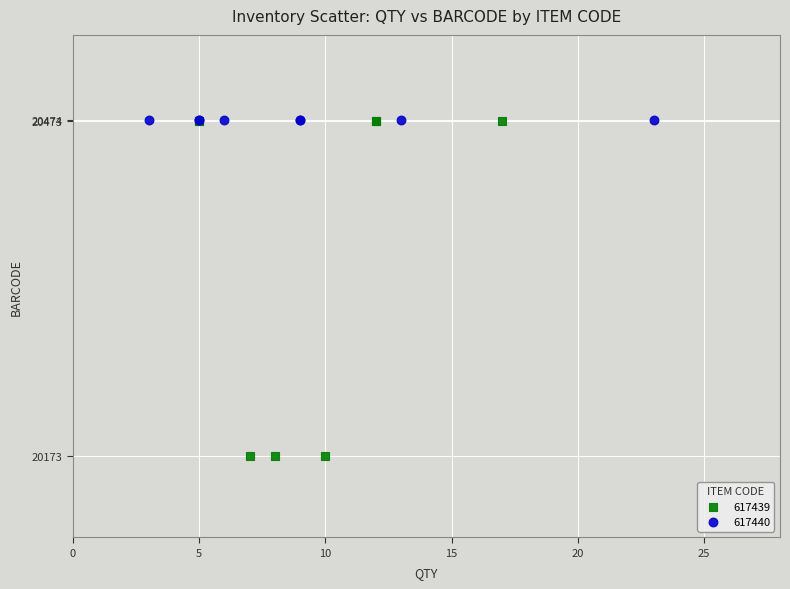

Which series reaches the minimum Y coordinate?

617439